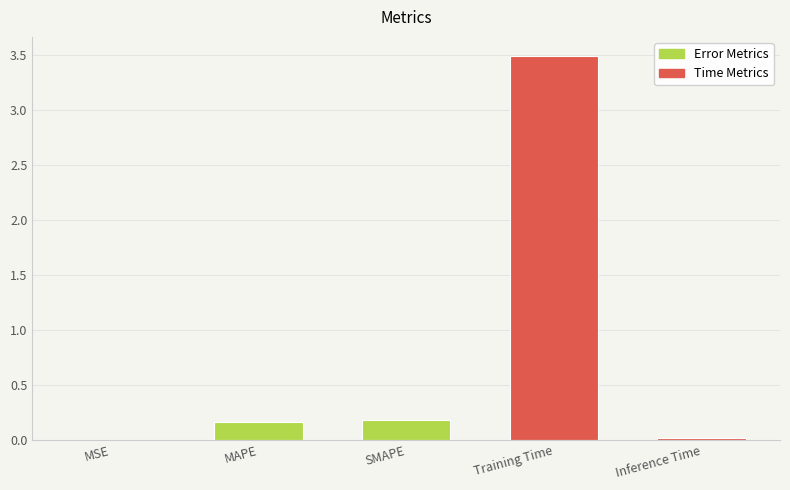

Which label corresponds to the largest value in the chart?

Training Time